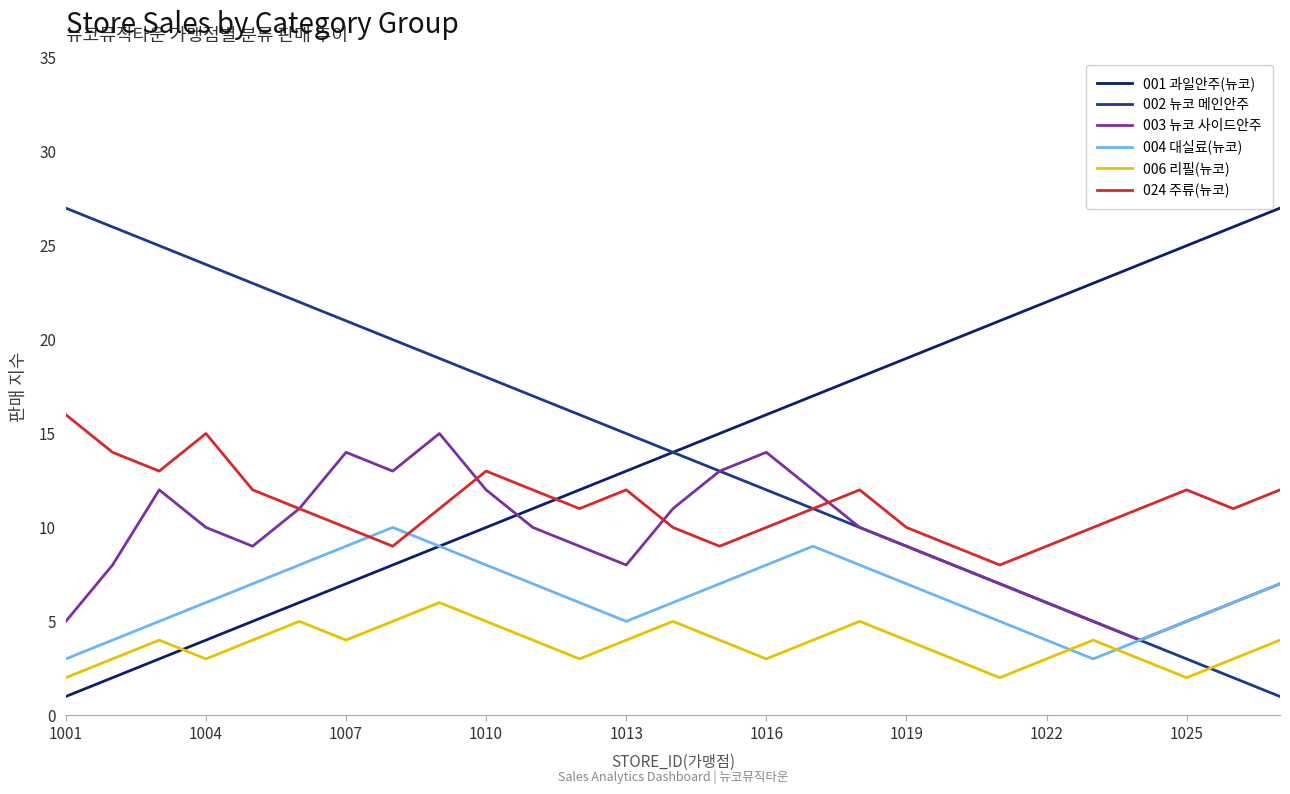

True or false: 003 뉴코 사이드안주 and 006 리필(뉴코) intersect in this chart.

False